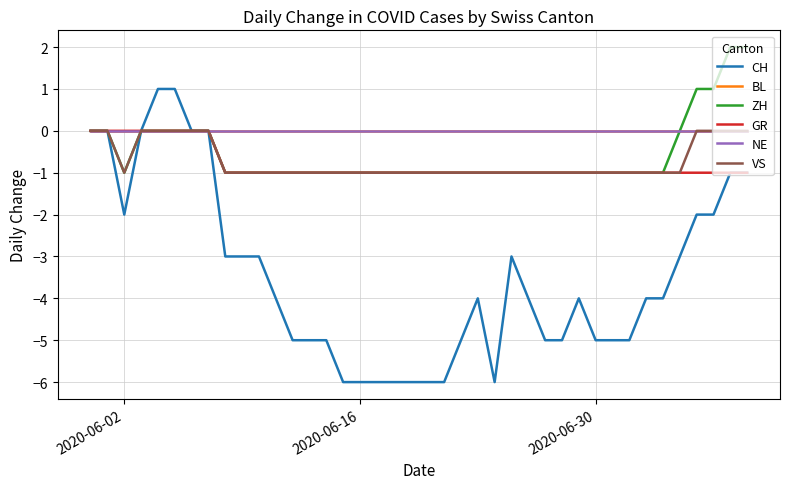

In ZH, how many points are lower than both neighbors (excluding endpoints)?

1